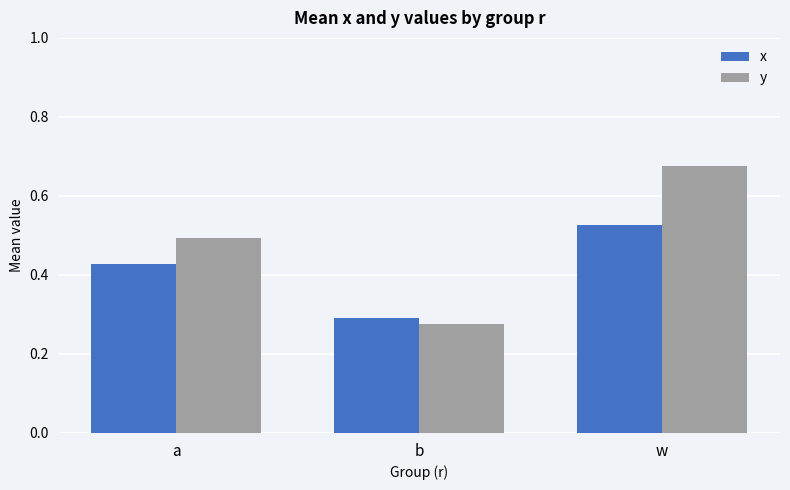

At b, list the series in order from largest to smallest.

x, y